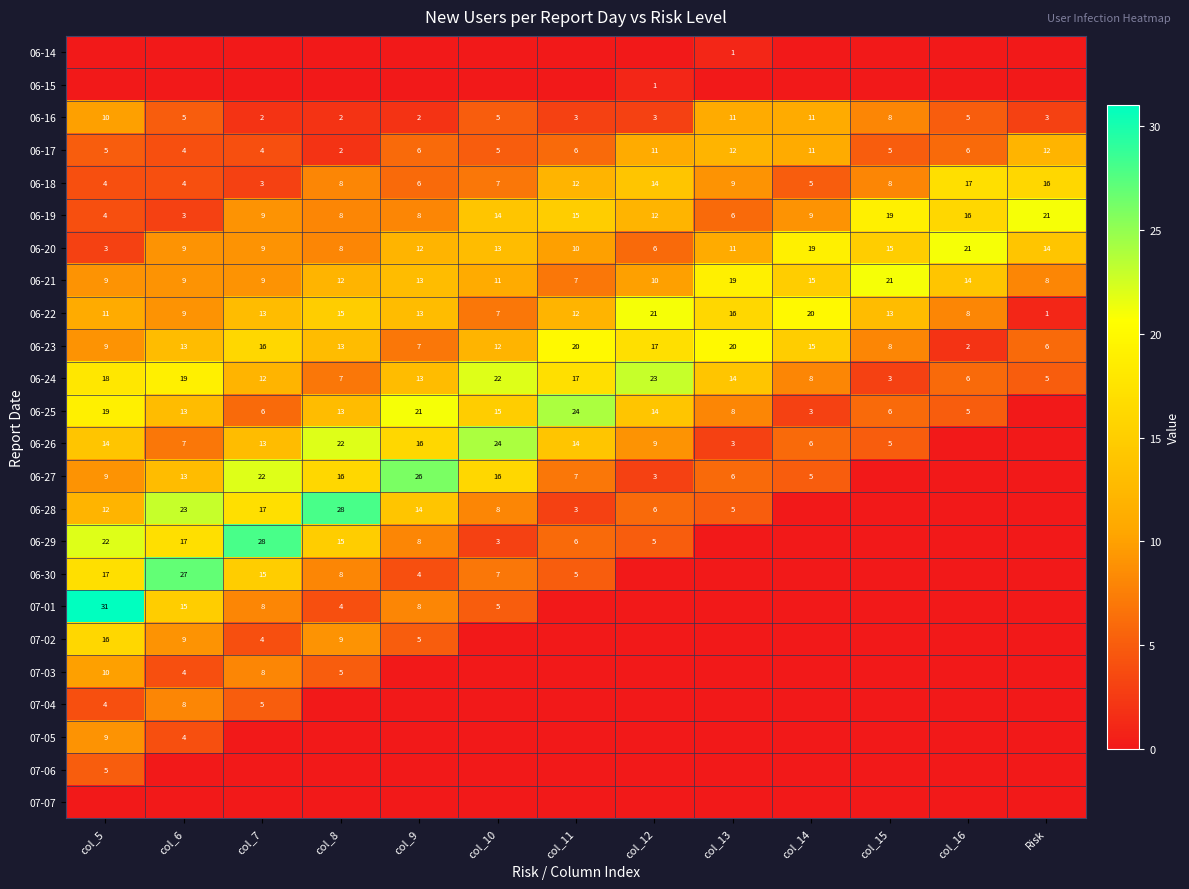

What is the difference between the second highest and minimum values in the 06-21 series?

12